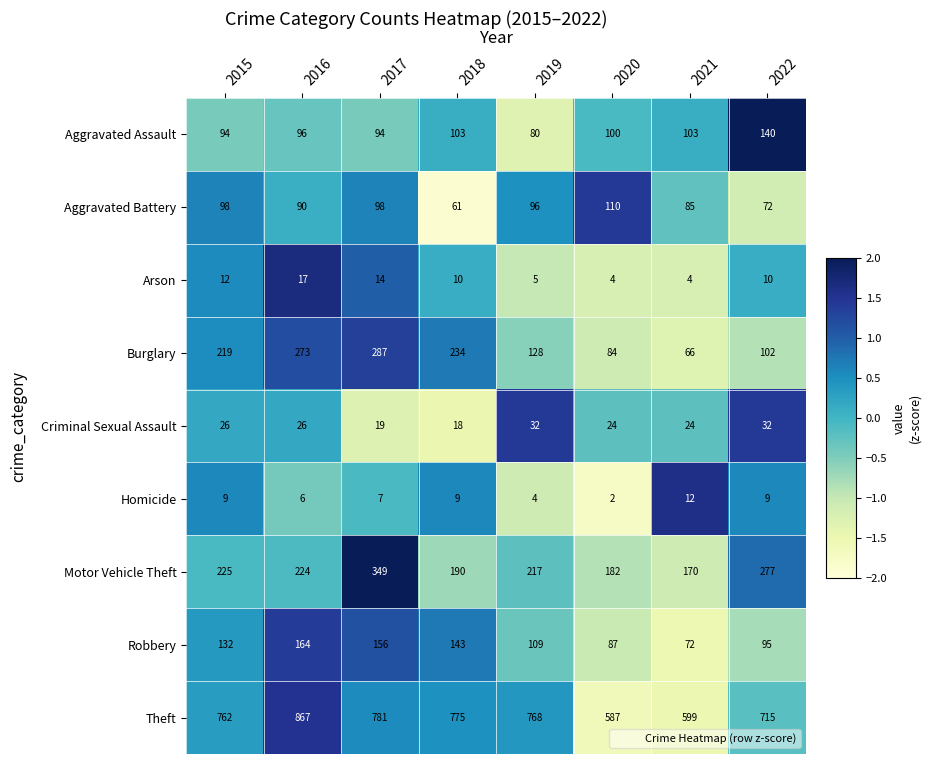

Which series has the largest total across all categories?

Theft